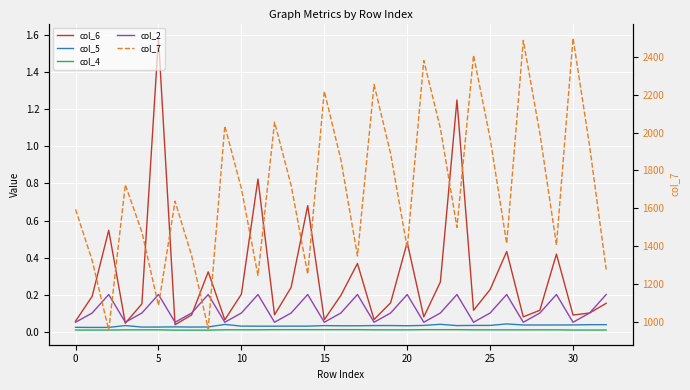

Which series has the widest spread of values?

col_7